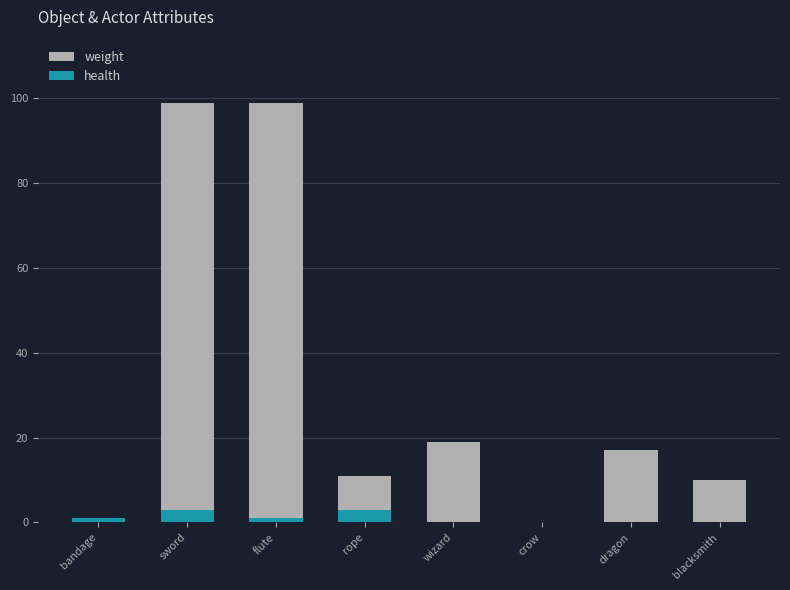

Which series has the widest spread of values?

weight